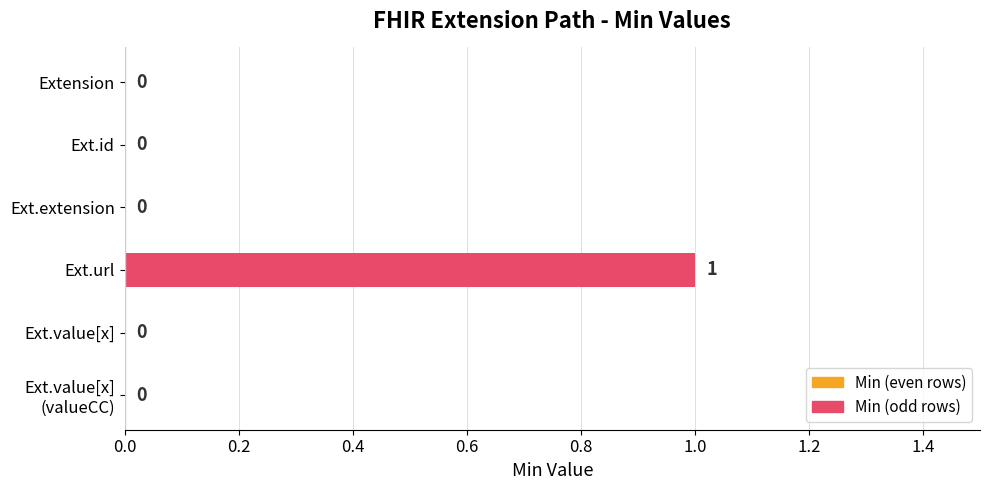

At which category does the chart reach its peak across all series?

Ext.url